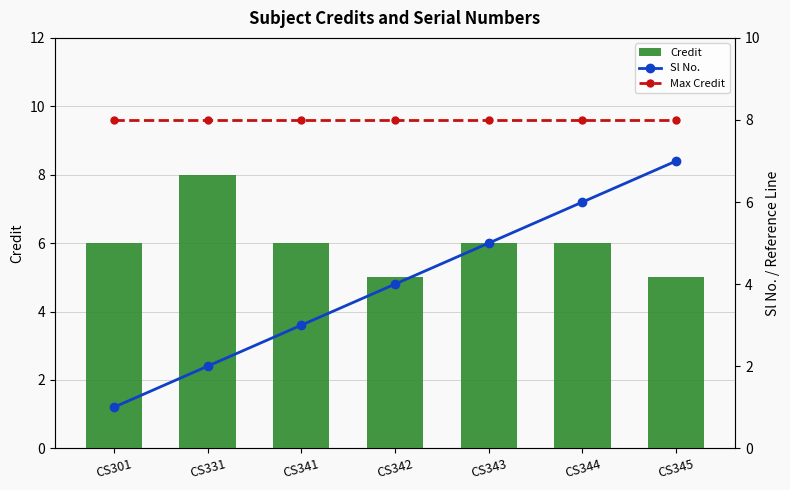

Reading right to left, extract all data points from this chart.

Credit: CS345=5	CS344=6	CS343=6	CS342=5	CS341=6	CS331=8	CS301=6
Sl No.: CS345=7	CS344=6	CS343=5	CS342=4	CS341=3	CS331=2	CS301=1
Max Credit: CS345=8	CS344=8	CS343=8	CS342=8	CS341=8	CS331=8	CS301=8